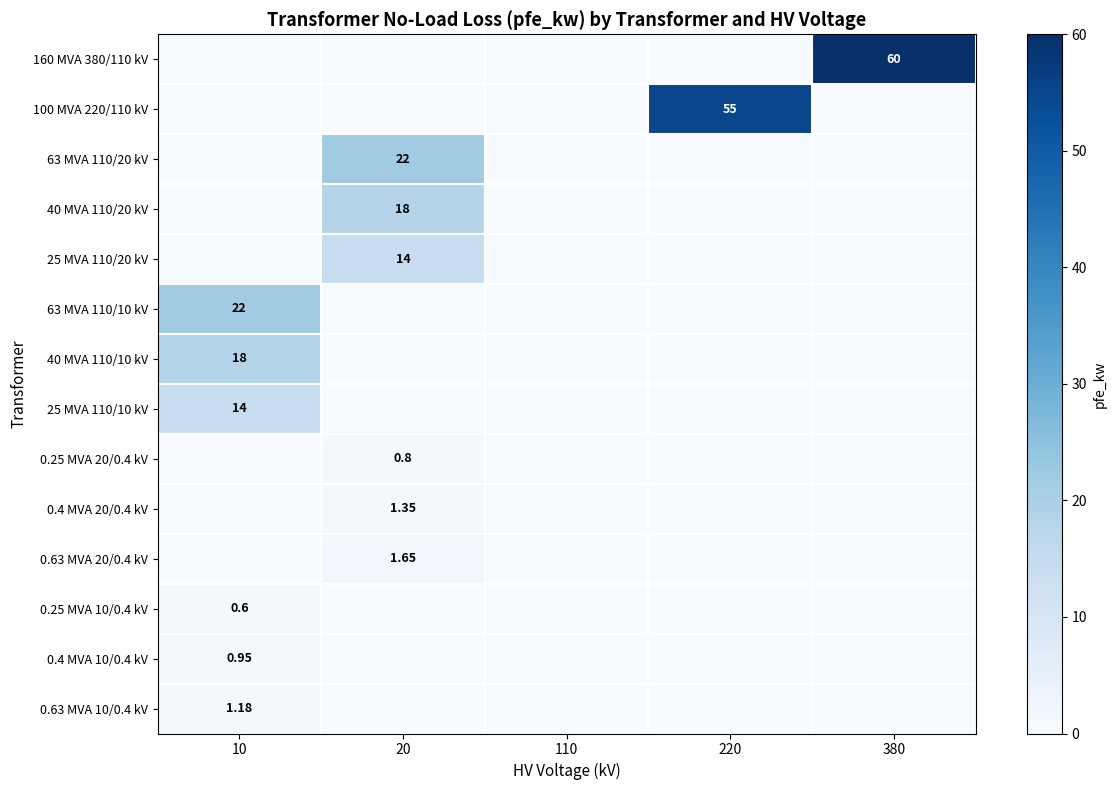

How many data points in 160 MVA 380/110 kV are above 0?

1